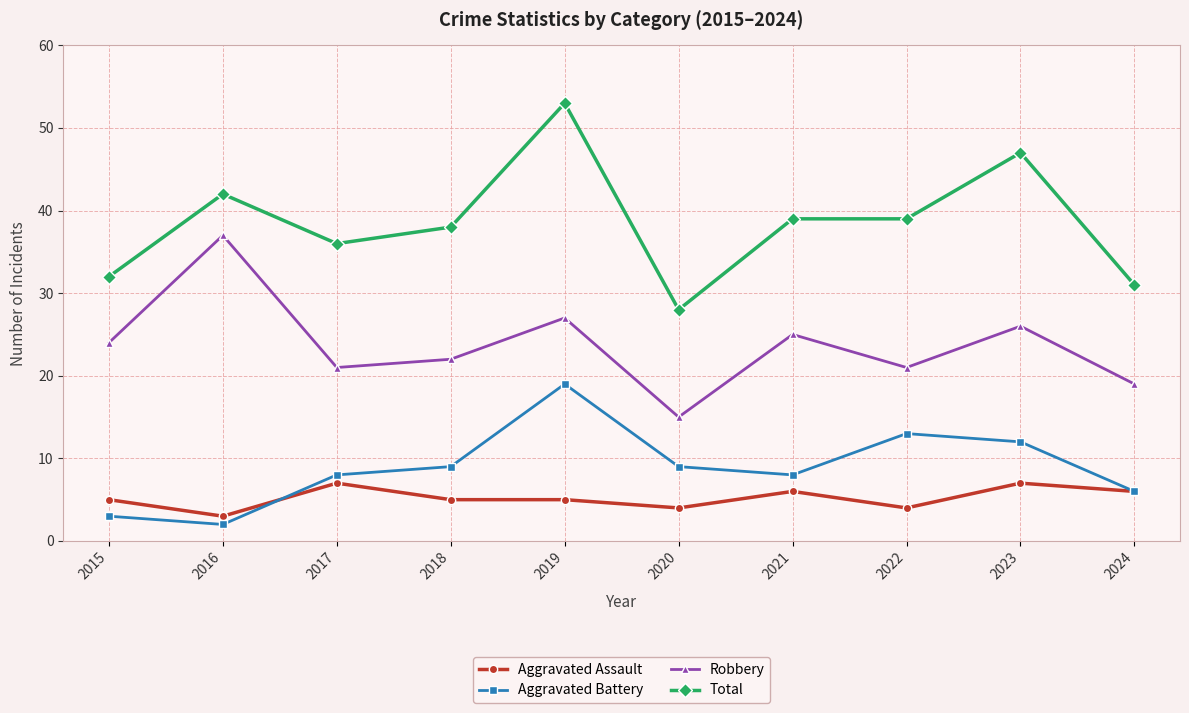

What is the maximum value for Total?

53